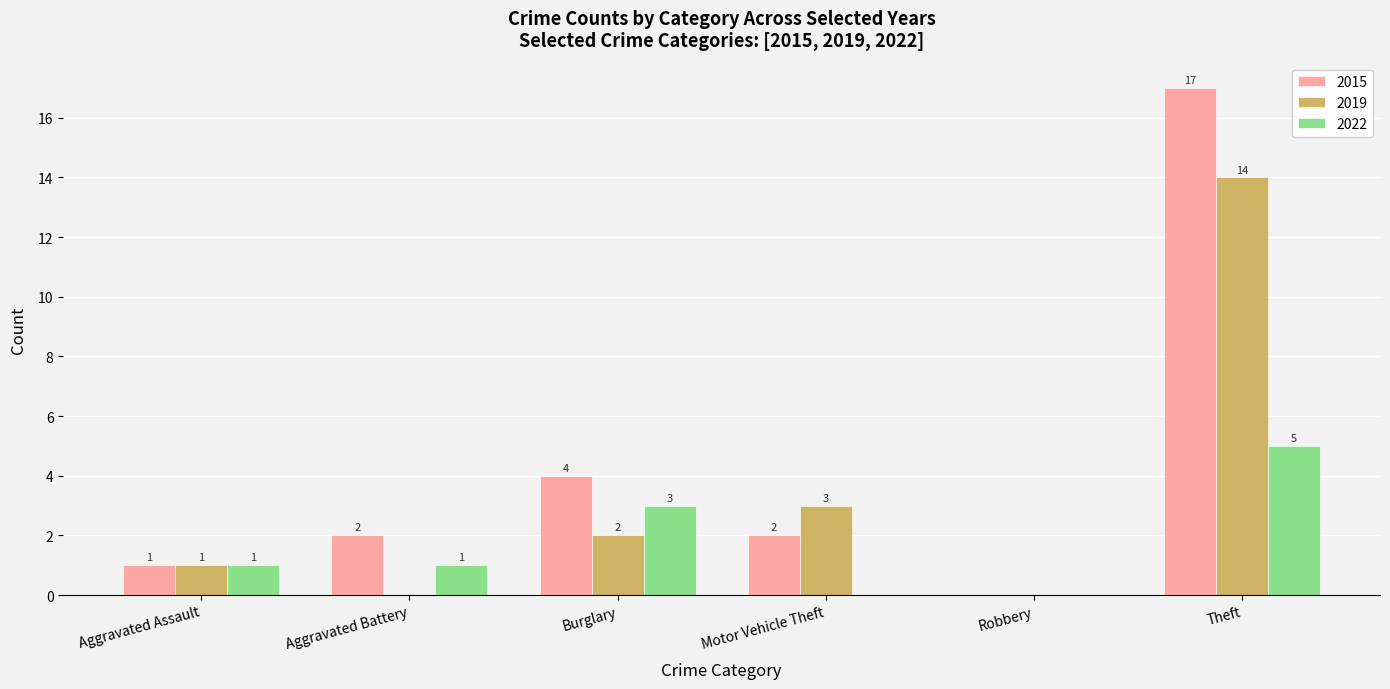

What is the maximum value shown in the chart?

17